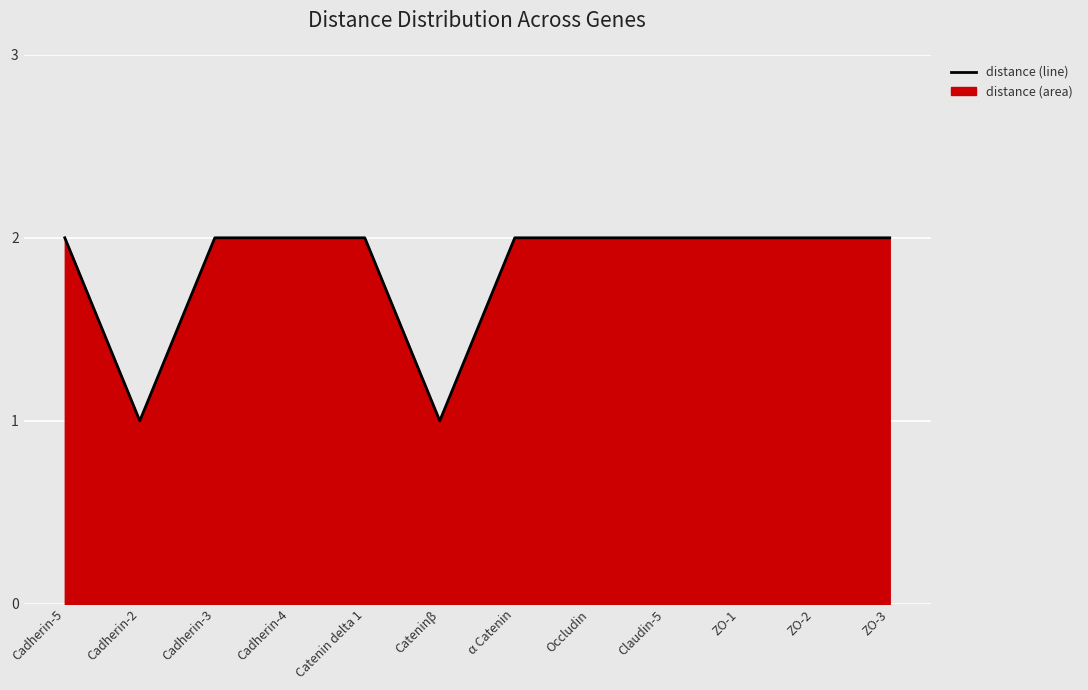

What is the smallest value displayed?

1